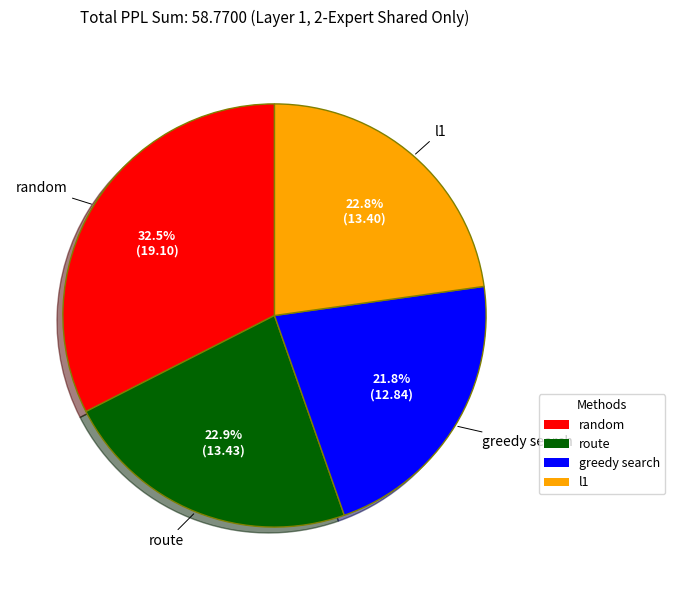

To the nearest percent, what portion does greedy search represent?

22%